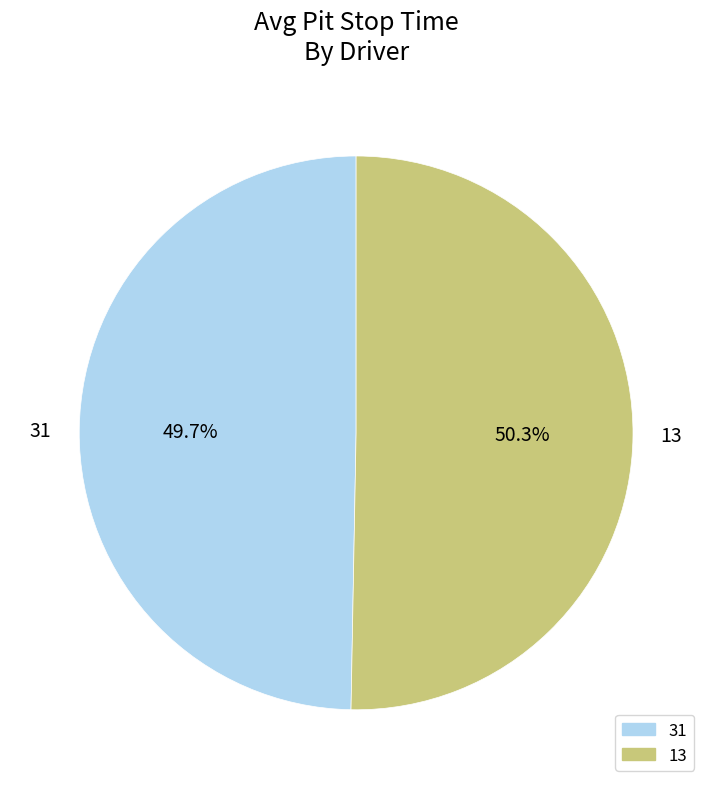

Rank the categories by value from highest to lowest.

13, 31